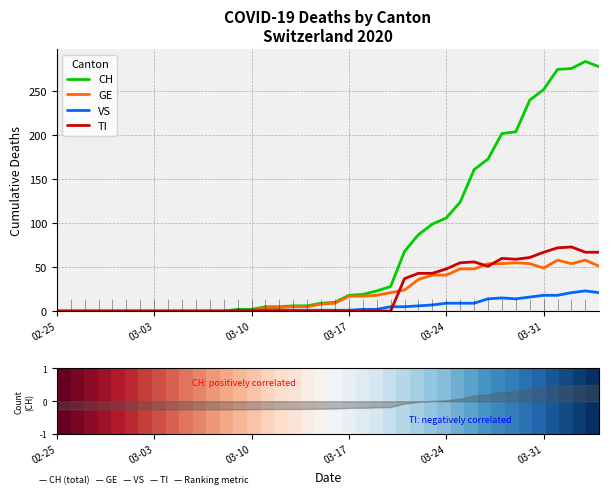

Is it true that GE equals 15 at 03-31?

False